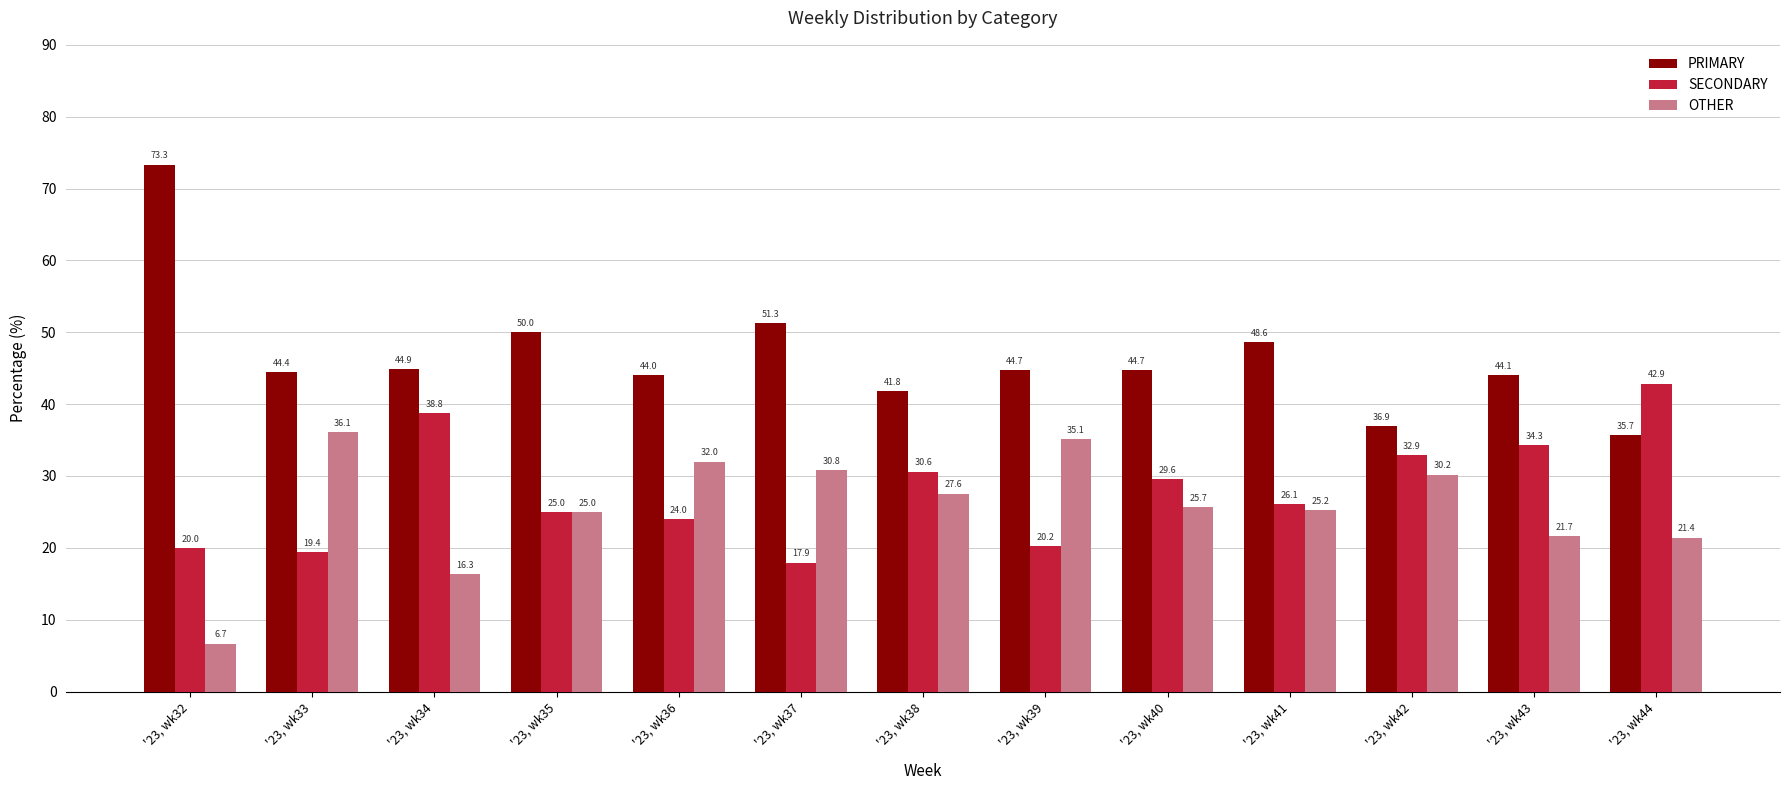

Between '23, wk32 and '23, wk37, which series saw the biggest shift?

OTHER